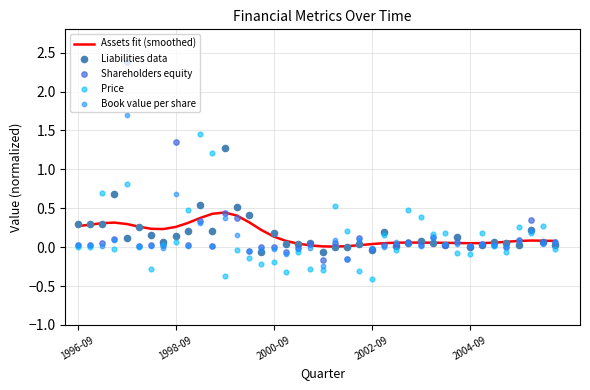

Which series contains the highest Y value?

Shareholders equity